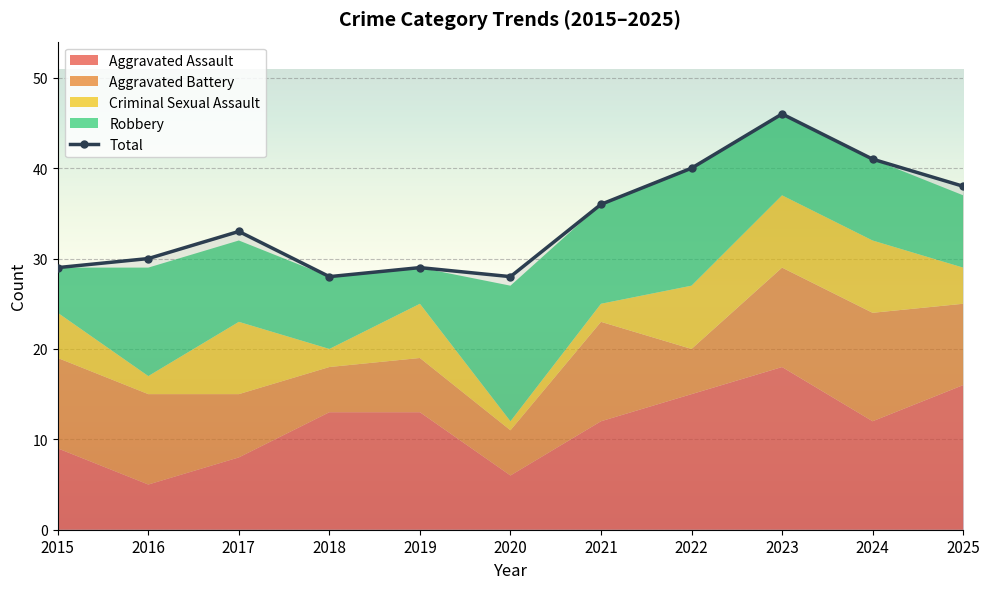

What is the difference between the values at 2018 and 2015?

1